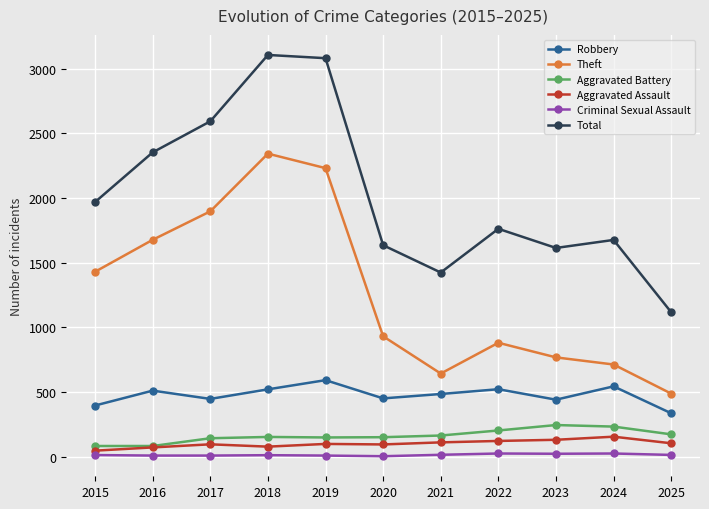

What is the lowest value of the Robbery series?

335